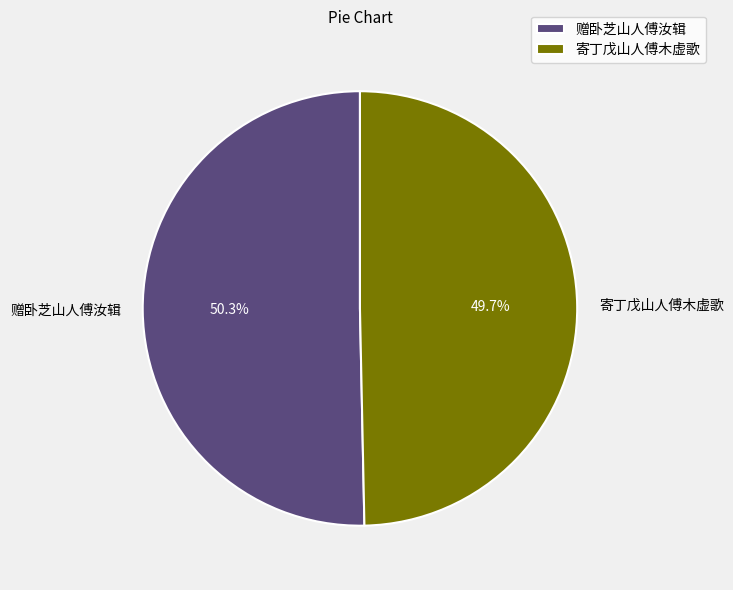

To the nearest percent, what is the difference between the largest and smallest slice percentages?

1%